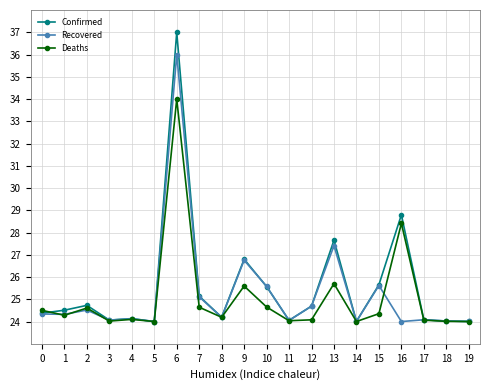

What is the total value across all series at 16?

81.2